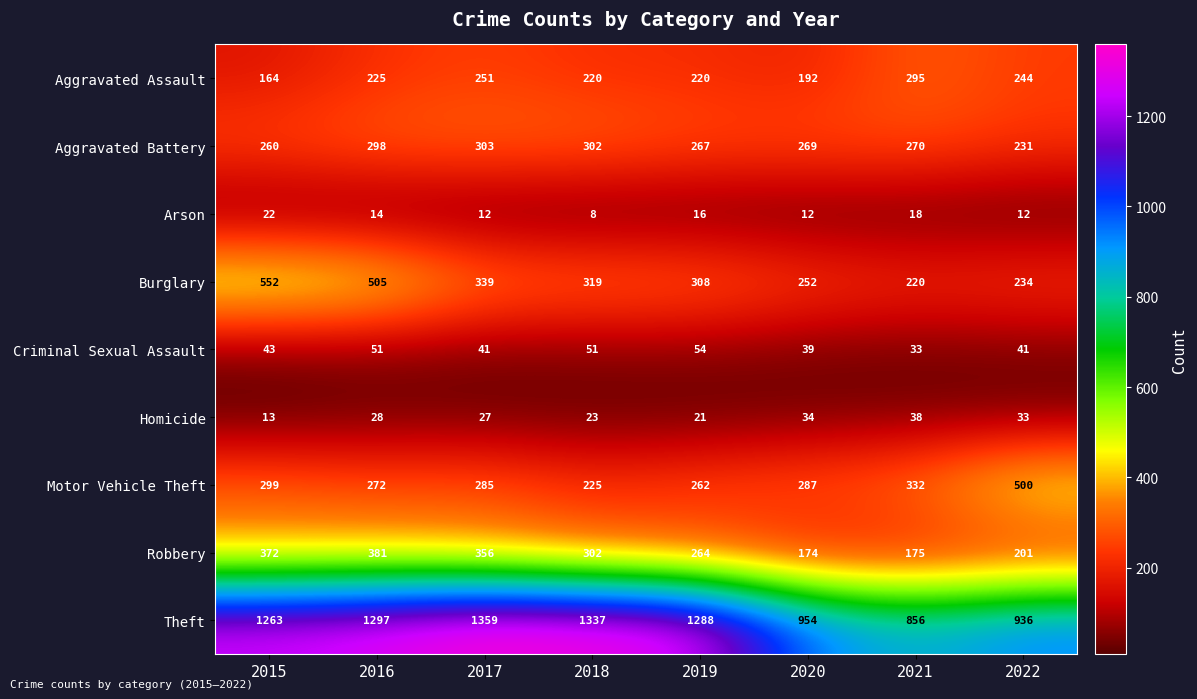

The Theft series shows 1263 at 2015. True or false?

True